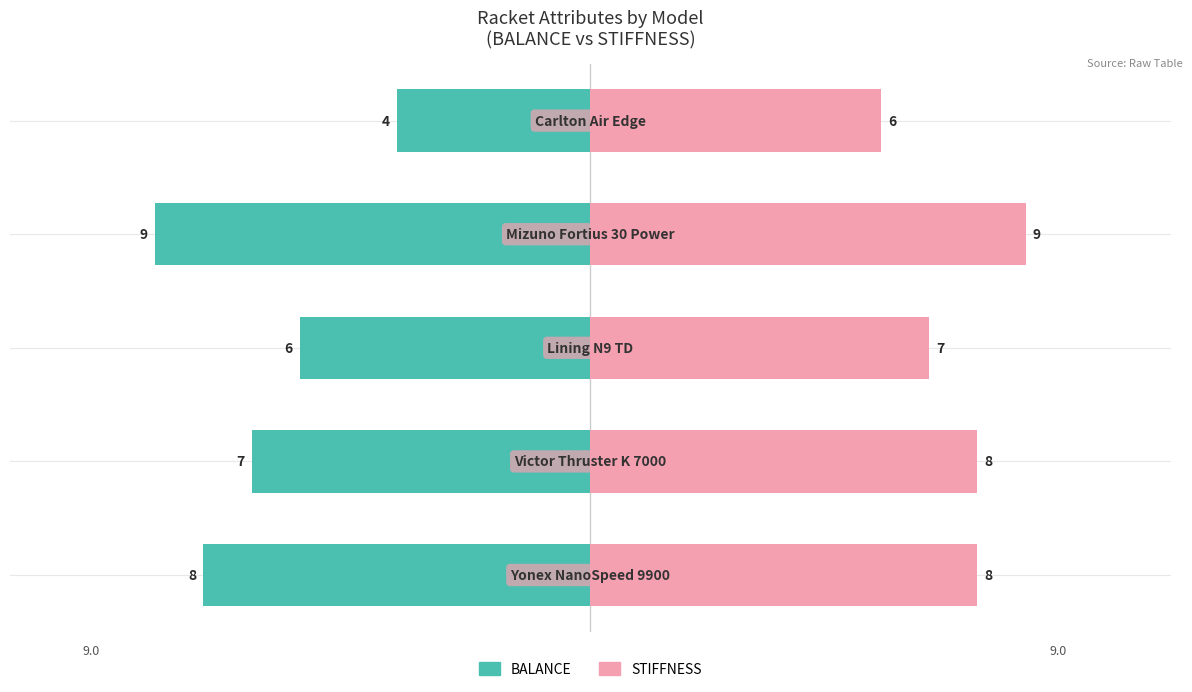

How many groups of bars are there?

5